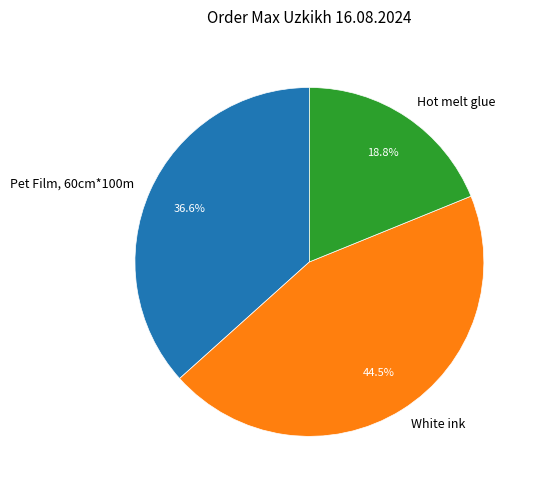

How many segments does this pie chart have?

3